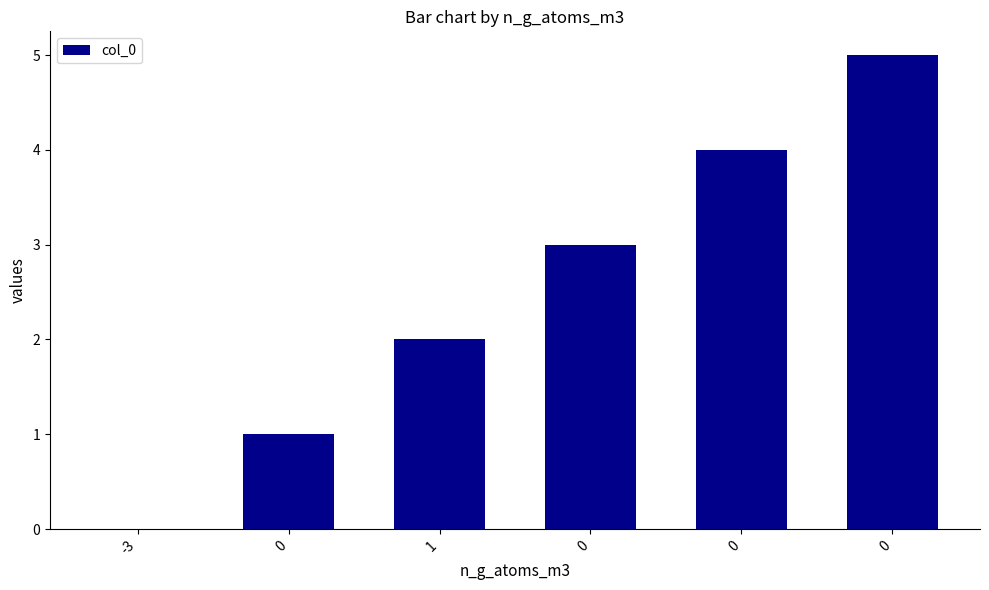

List the labels in order of value, largest first.

0, 0, 0, 1, 0, -3